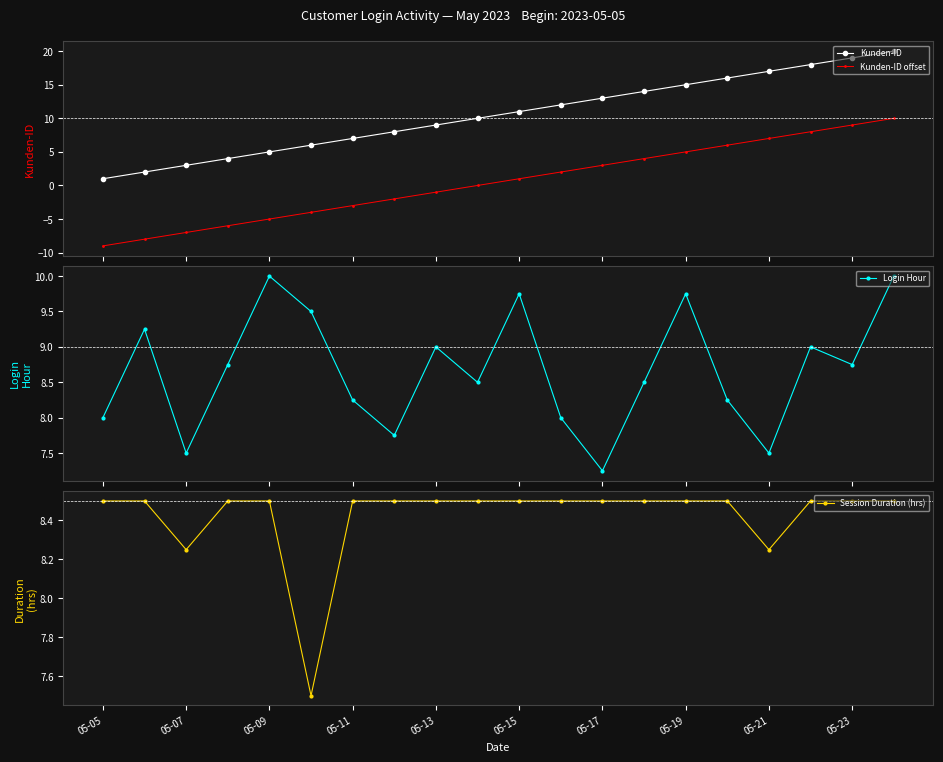

True or false: Kunden-ID offset and Kunden-ID intersect in this chart.

False